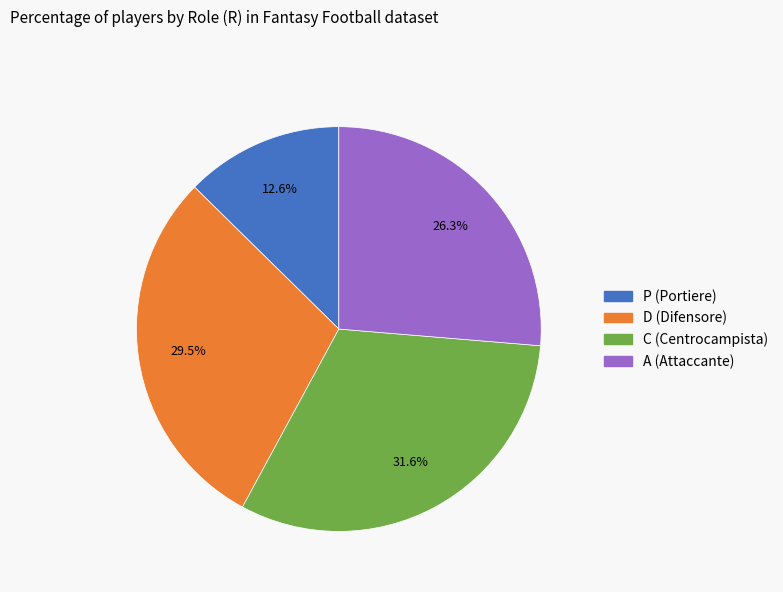

Is there any slice that represents more than half of the pie?

No